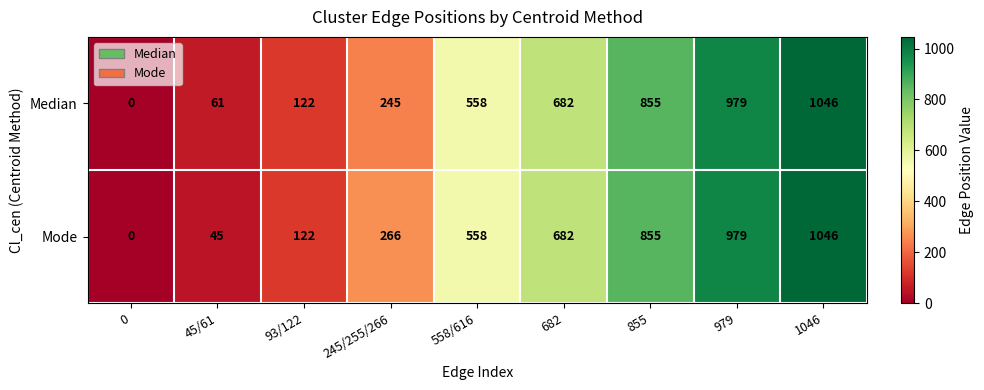

Reading left to right, list all the values displayed in this chart.

Median: 0=0	45/61=61	93/122=122	245/255/266=245	558/616=558	682=682	855=855	979=979	1046=1046
Mode: 0=0	45/61=45	93/122=122	245/255/266=266	558/616=558	682=682	855=855	979=979	1046=1046